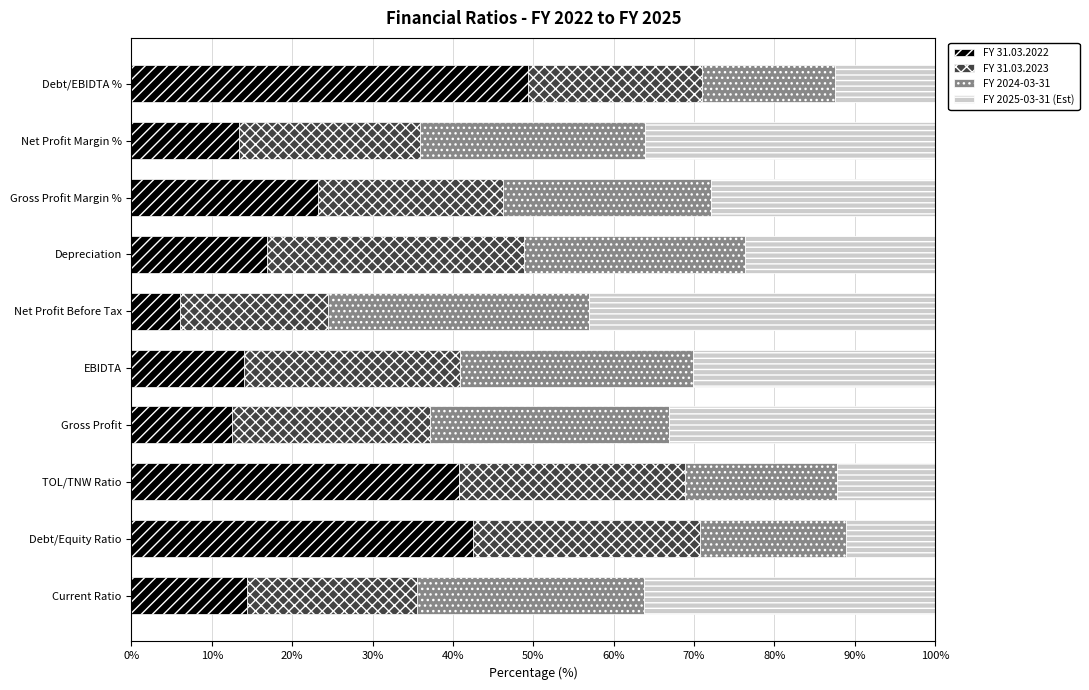

What is the difference between the maximum and minimum values in the FY 31.03.2022 series?

43.3